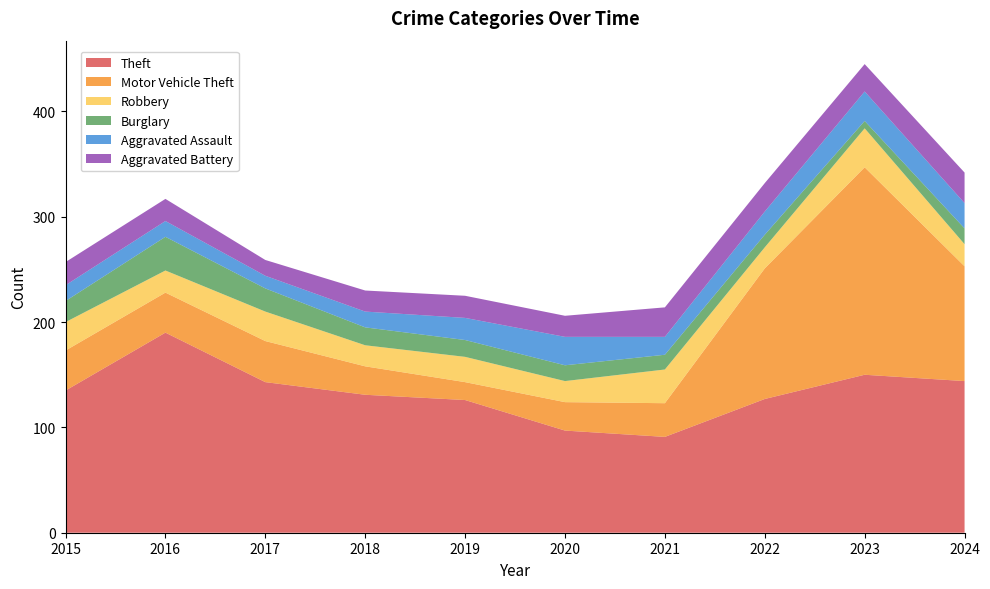

Reading left to right, list all the values displayed in this chart.

Theft: 2015=135	2016=190	2017=143	2018=131	2019=126	2020=97	2021=91	2022=127	2023=150	2024=144
Motor Vehicle Theft: 2015=38	2016=38	2017=39	2018=27	2019=17	2020=27	2021=32	2022=124	2023=197	2024=109
Robbery: 2015=27	2016=21	2017=28	2018=20	2019=24	2020=20	2021=32	2022=20	2023=37	2024=21
Burglary: 2015=20	2016=32	2017=22	2018=17	2019=16	2020=15	2021=14	2022=12	2023=7	2024=15
Aggravated Assault: 2015=15	2016=15	2017=12	2018=15	2019=21	2020=27	2021=17	2022=22	2023=28	2024=24
Aggravated Battery: 2015=22	2016=21	2017=15	2018=20	2019=21	2020=20	2021=28	2022=27	2023=26	2024=29